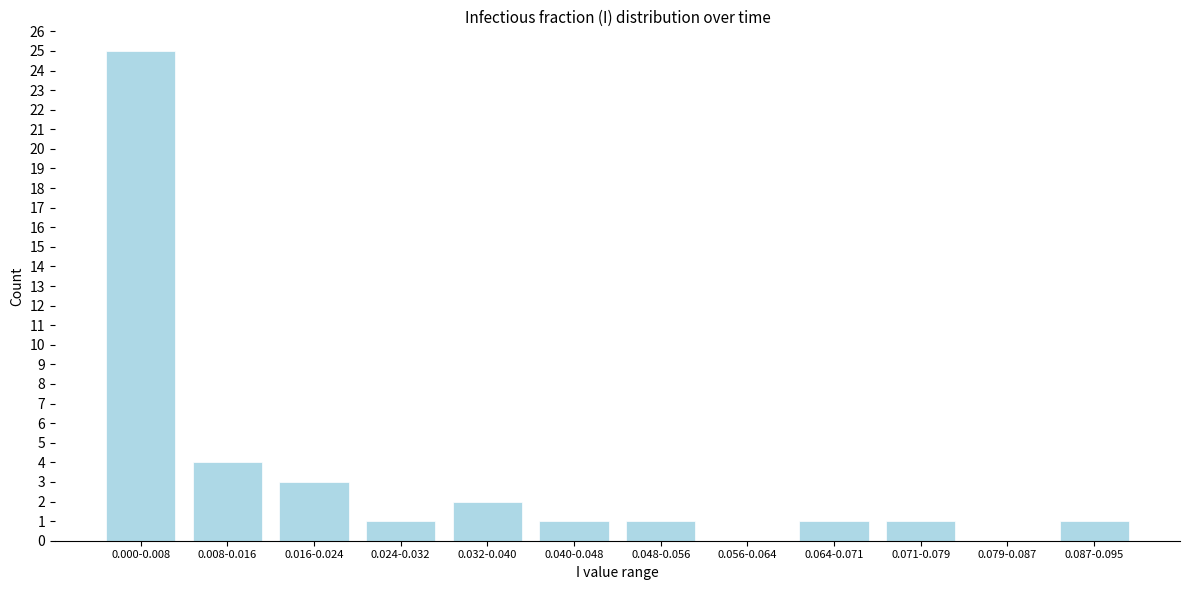

Reading left to right, list all the values displayed in this chart.

0.000-0.008=25	0.008-0.016=4	0.016-0.024=3	0.024-0.032=1	0.032-0.040=2	0.040-0.048=1	0.048-0.056=1	0.056-0.064=0	0.064-0.071=1	0.071-0.079=1	0.079-0.087=0	0.087-0.095=1